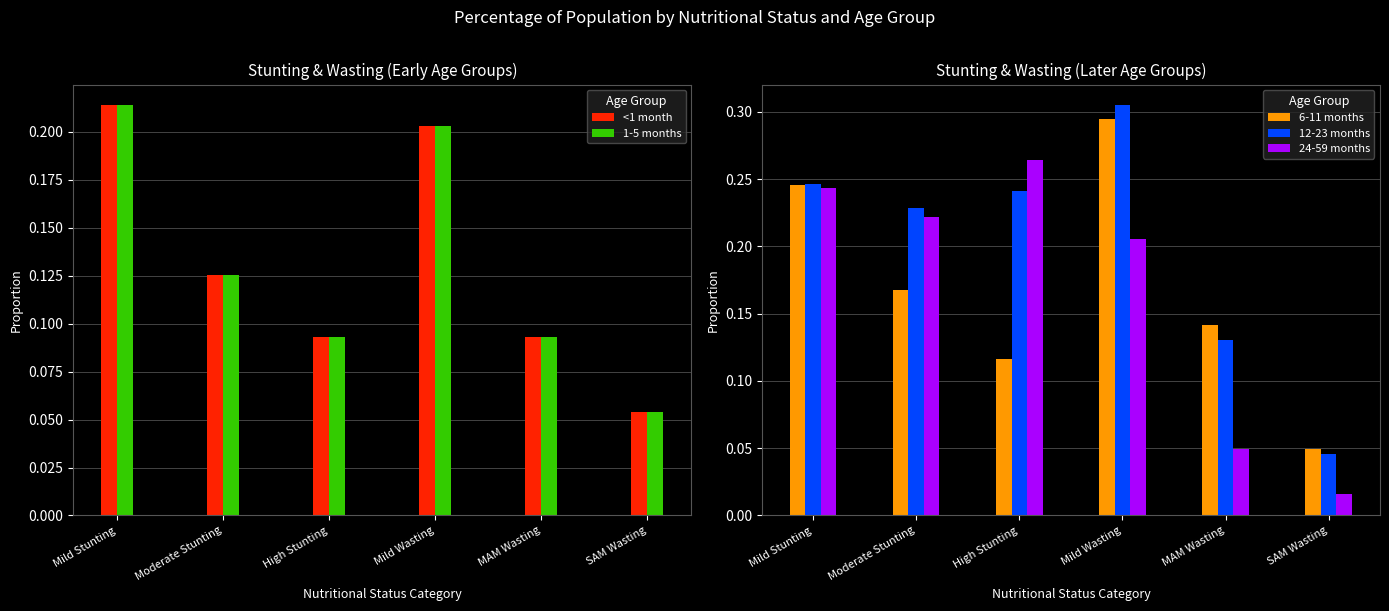

How many groups of bars are there?

6